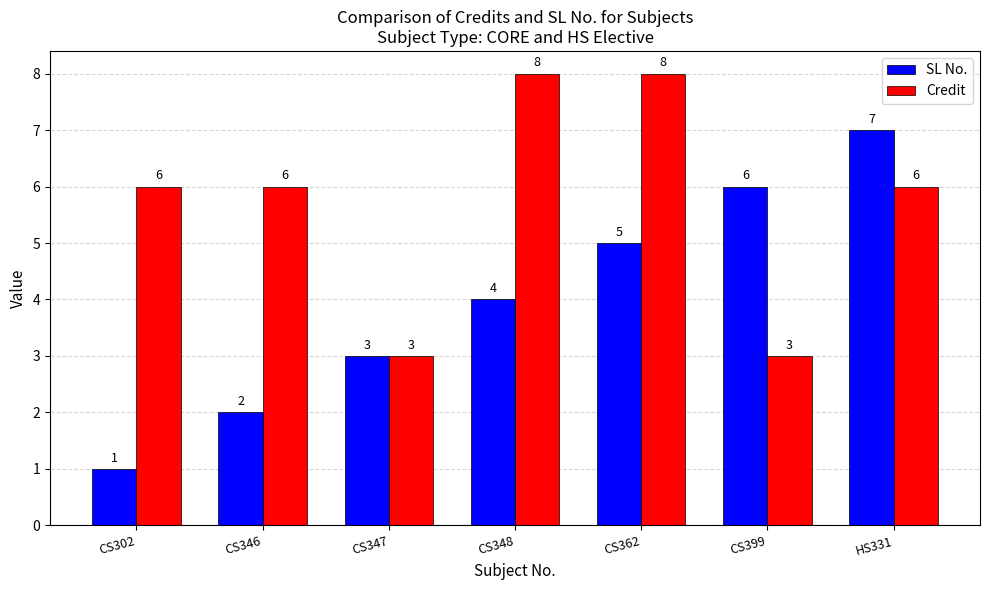

Which series changed the most between CS362 and CS399?

Credit